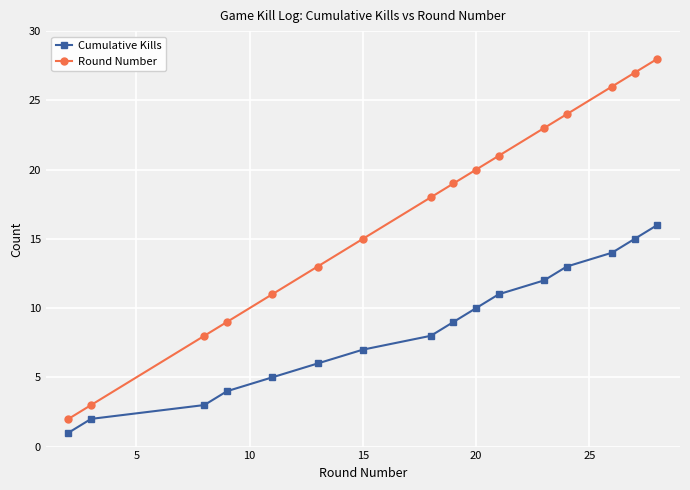

What is the sum of all Cumulative Kills values?

136